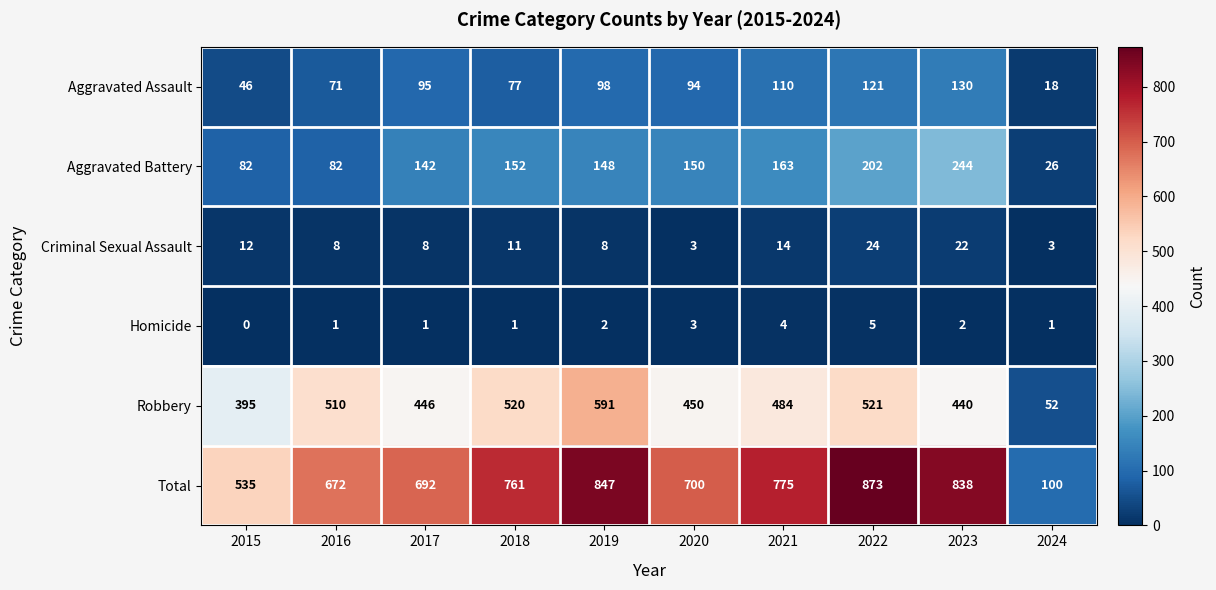

What is the sum of the Criminal Sexual Assault values at 2024 and 2016?

11